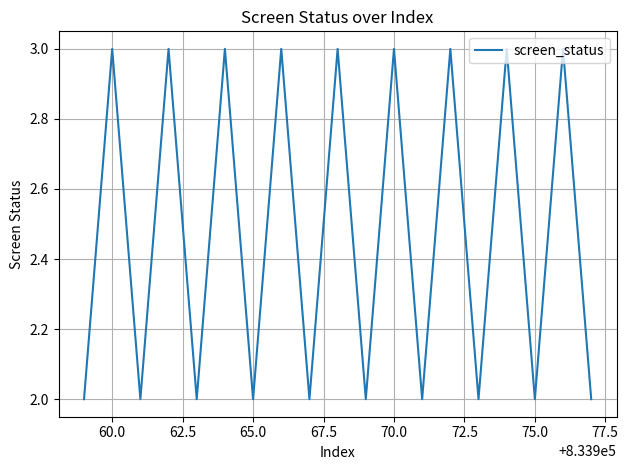

What is the greatest value displayed?

3